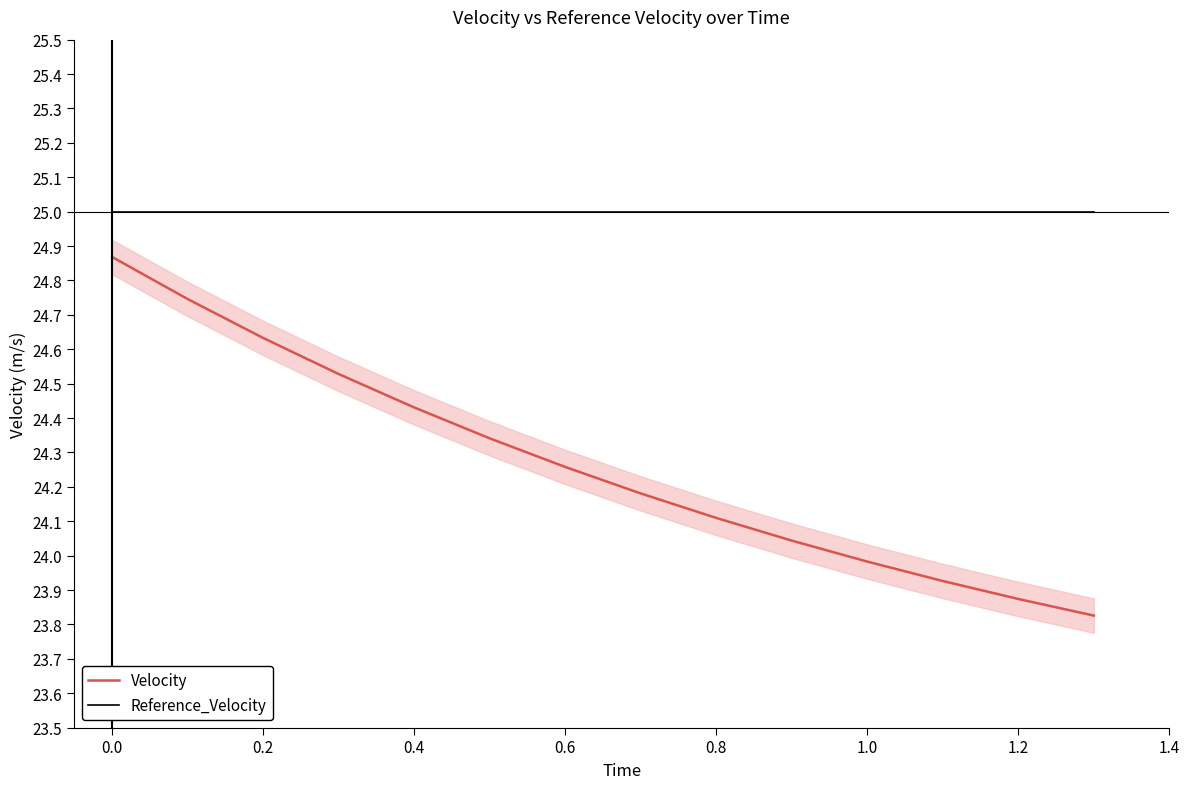

How many series are shown in this chart?

2